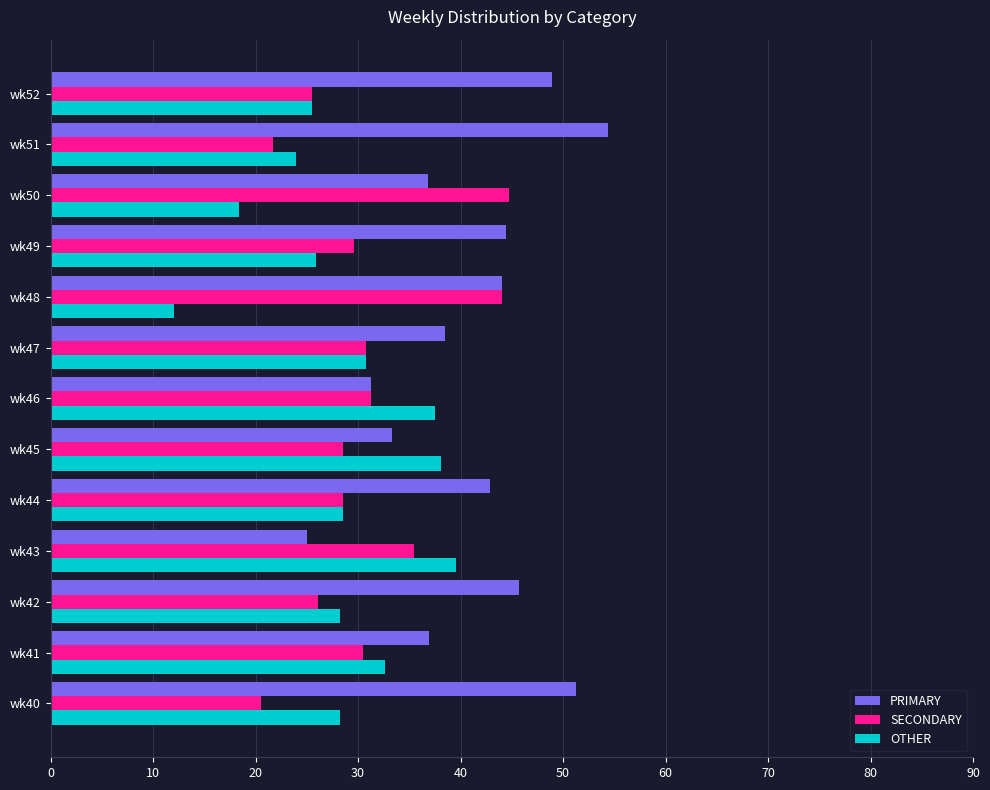

Which category has the highest value in the SECONDARY series?

wk50